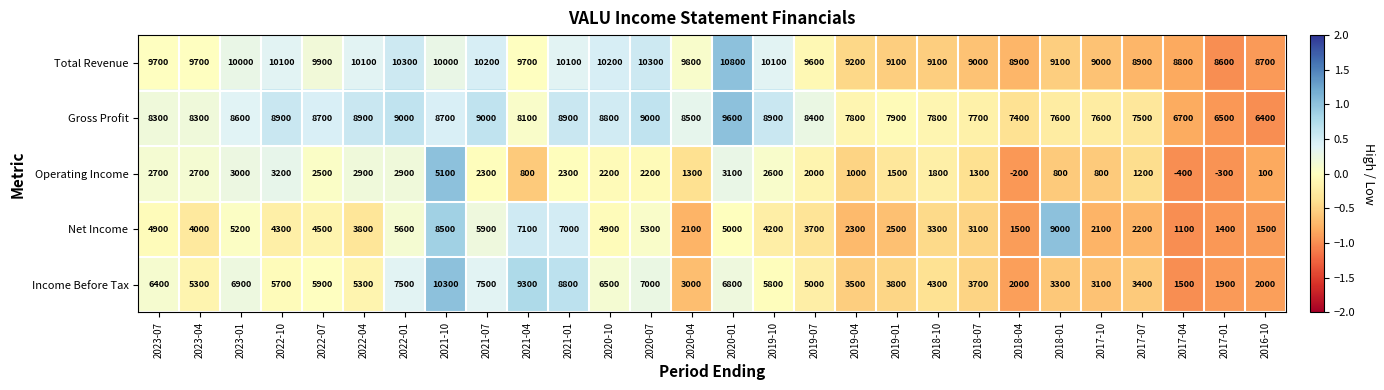

What is the average value of the Net Income series?

4143